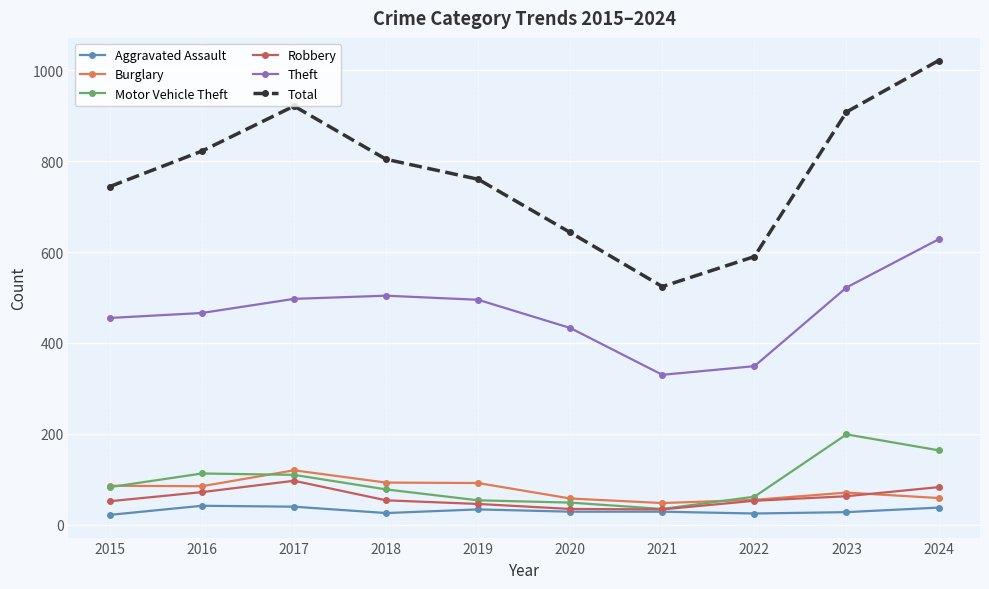

Where is the first local maximum for Total?

2017